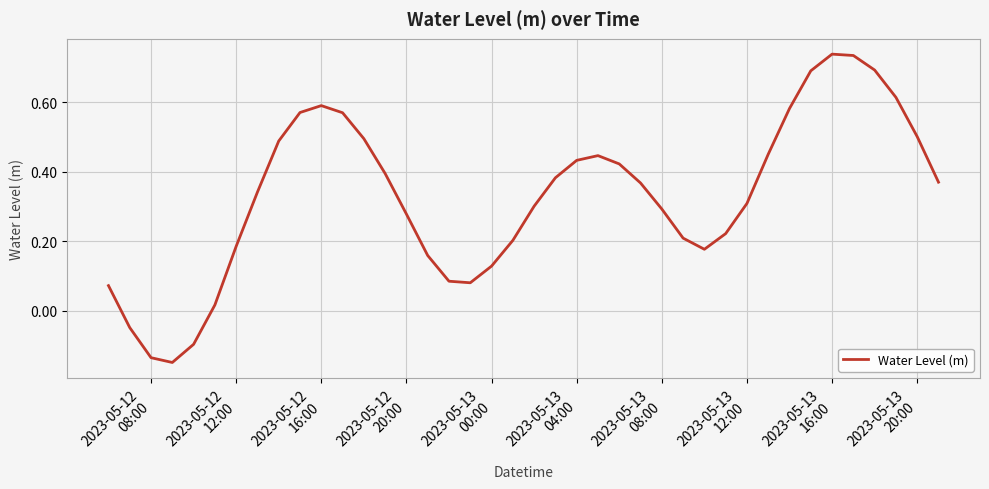

What is the sum of all values?

13.2